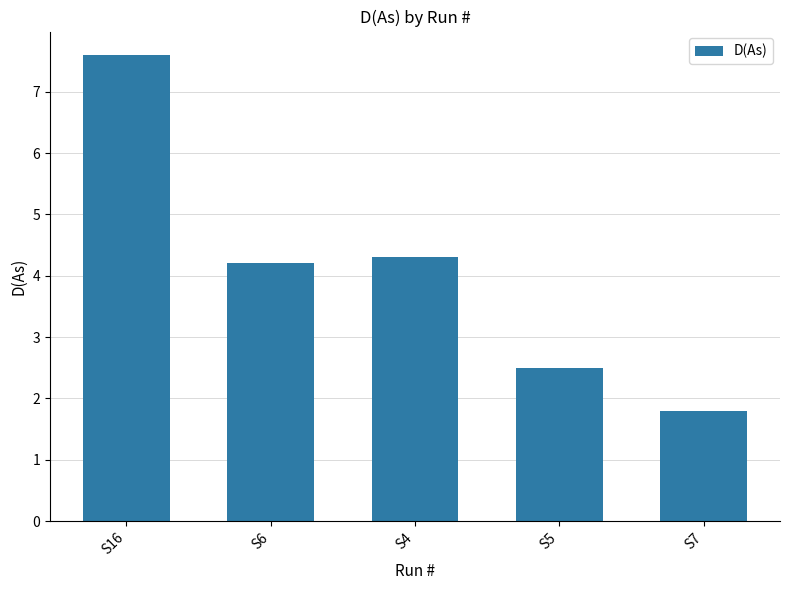

Reading right to left, transcribe all the data shown in this chart.

S7=1.8	S5=2.5	S4=4.3	S6=4.2	S16=7.6